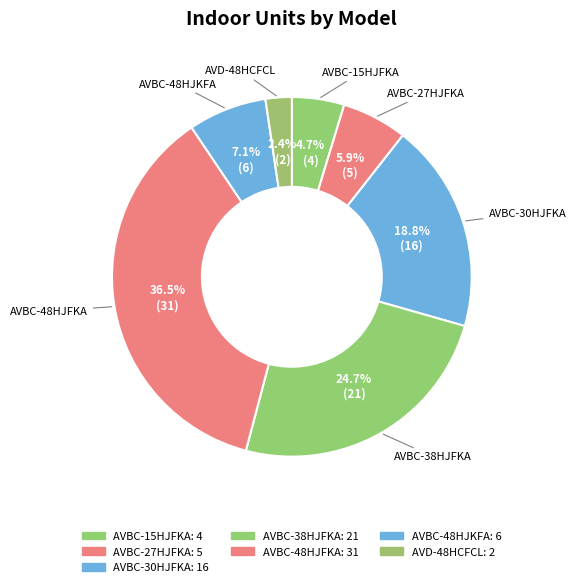

How much of the chart is everything except AVBC-48HJKFA?

92.9%